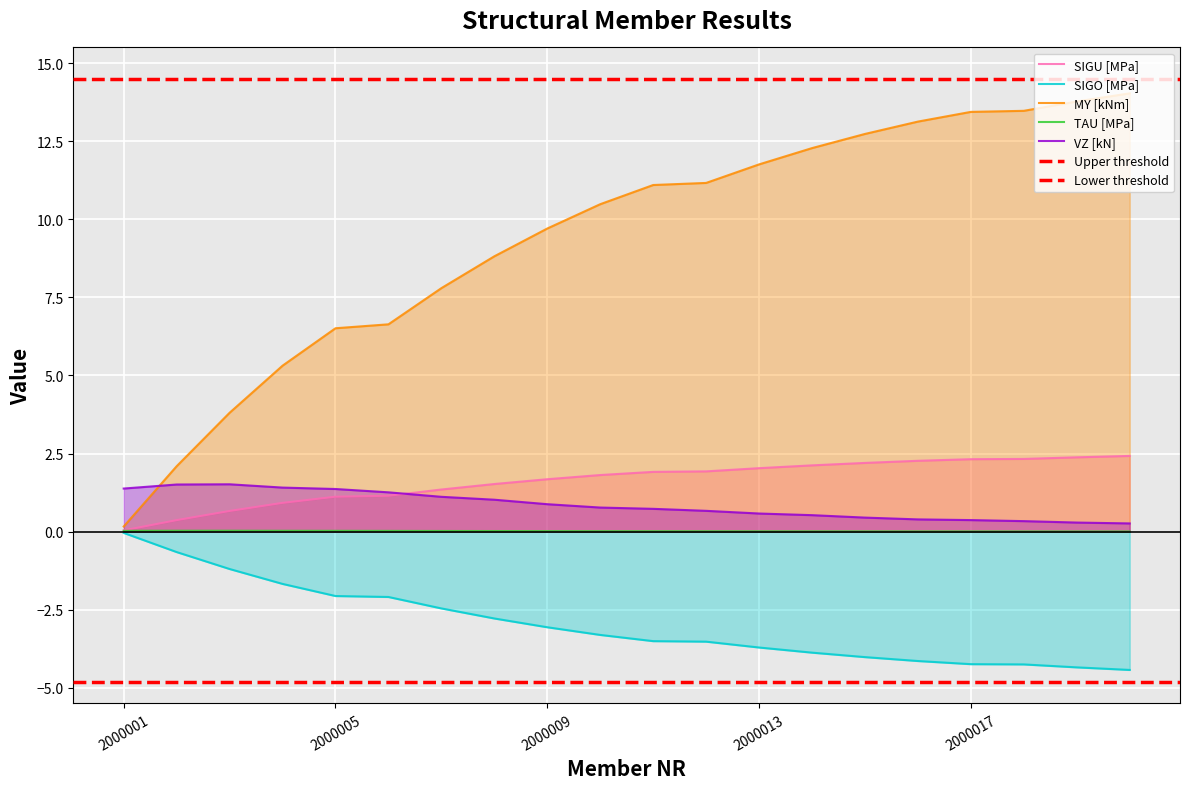

Count the number of categories in the chart.

20